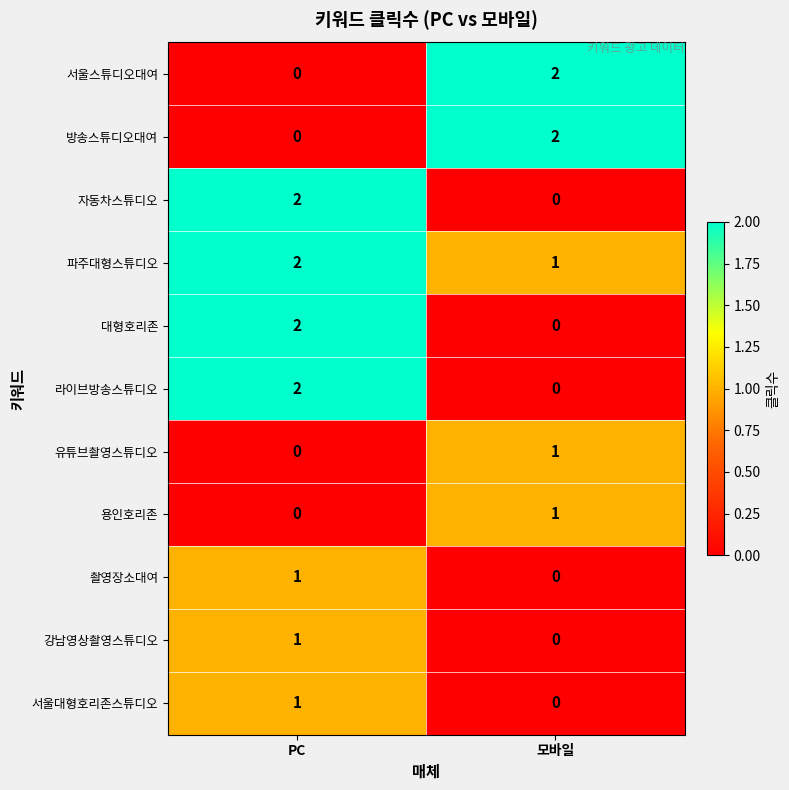

Where is 방송스튜디오대여 nearest to the value 1?

PC